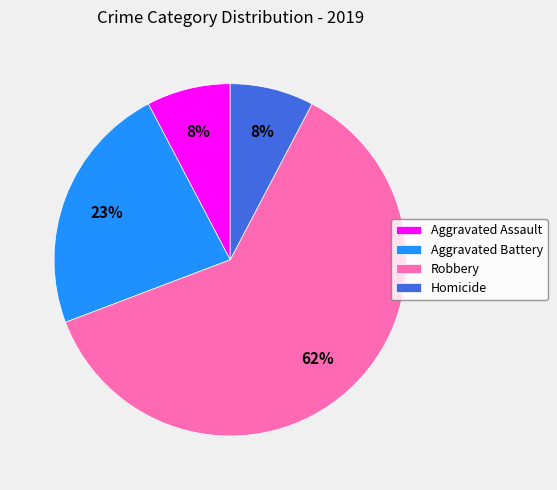

Which slice is the largest?

Robbery